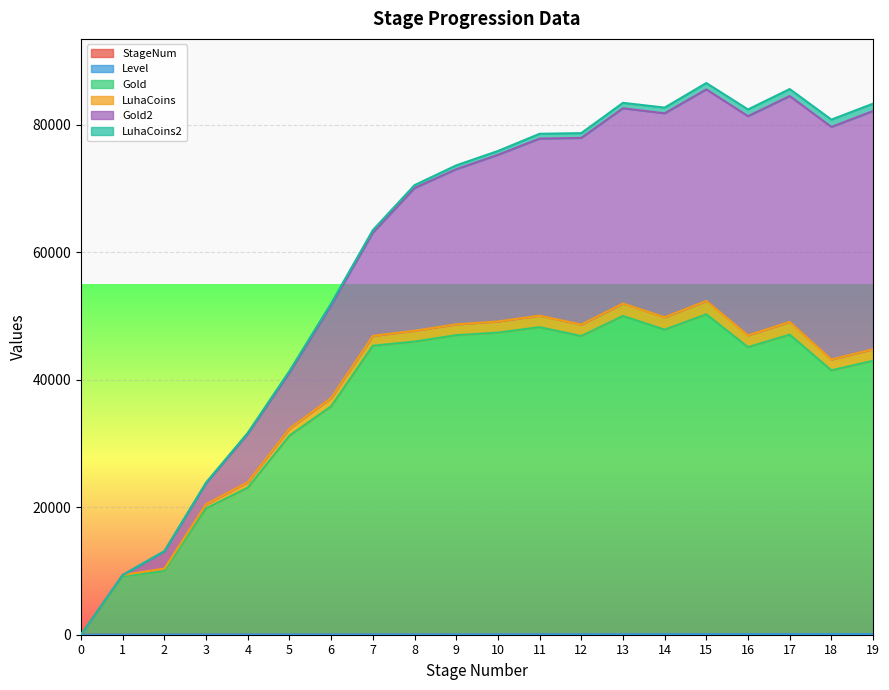

The value of Level at 10 is 65. True or false?

True